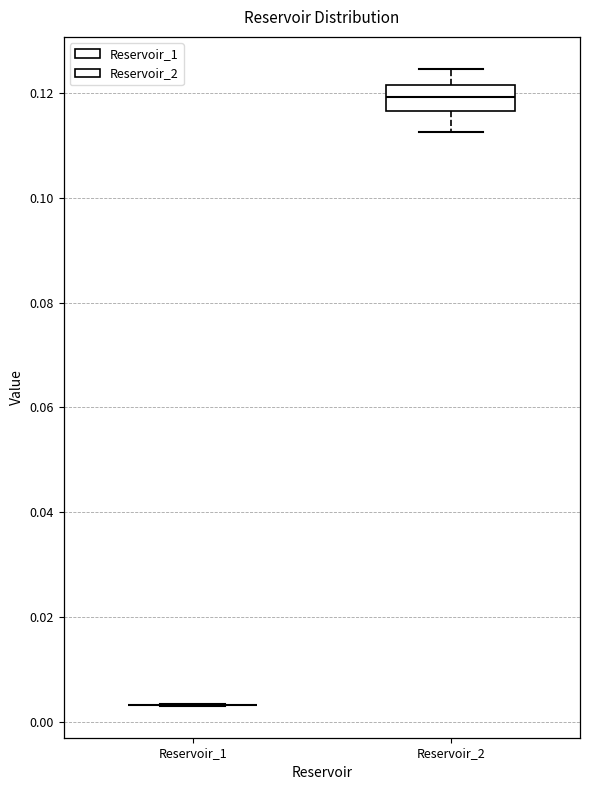

Reading left to right, read every box against the y-axis: the position of its median line, the range the box covers, and the ends of its whiskers. The values are not printed on the chart, so give them approximately, as read against the axis.

Reservoir_1: box collapsed to a line at 0.004, whiskers 0.004 to 0.004
Reservoir_2: median 0.120, box 0.116 to 0.122, whiskers 0.112 to 0.124